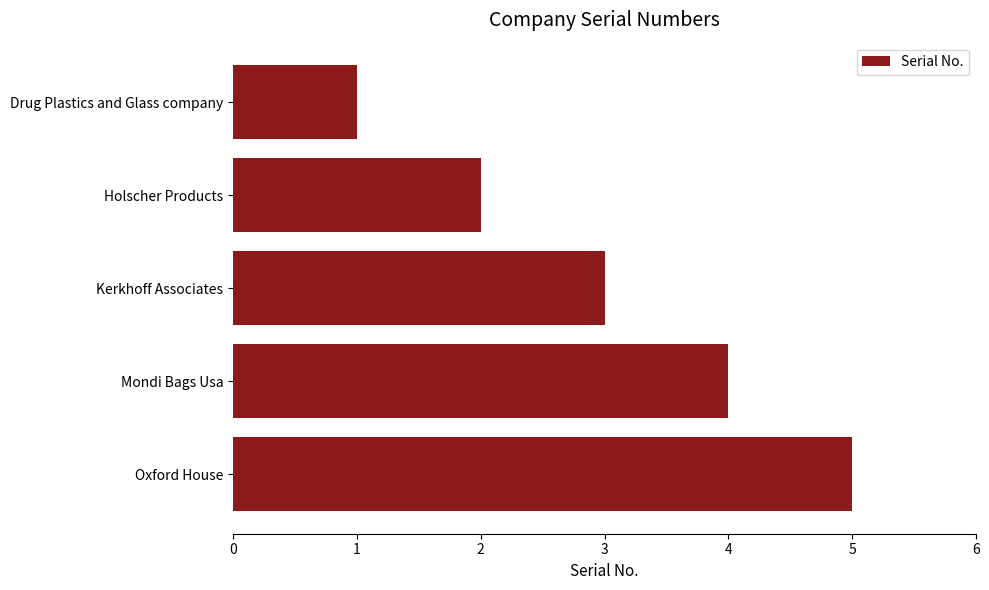

What is the label of the 5th bar from the top?

Oxford House